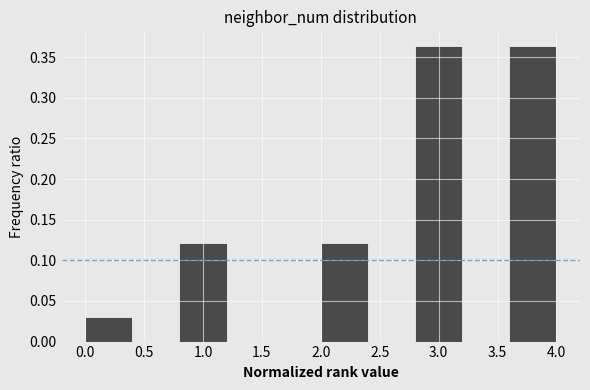

How tall is the bar that spans 0.0 to 0.4 on the x-axis? The values are not printed on the chart, so give them approximately, as read against the axis.

0.030